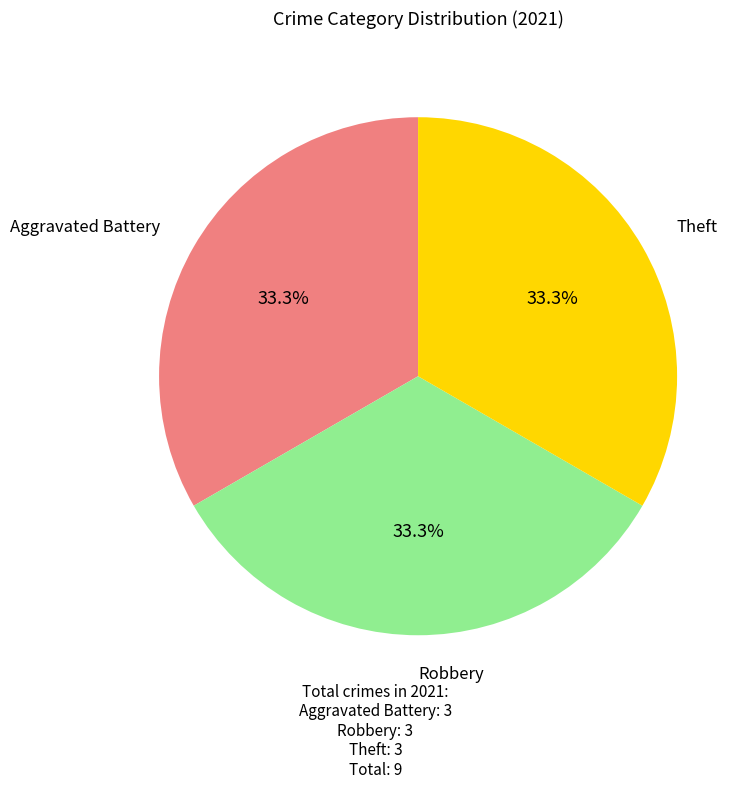

Is there any slice that represents more than half of the pie?

No